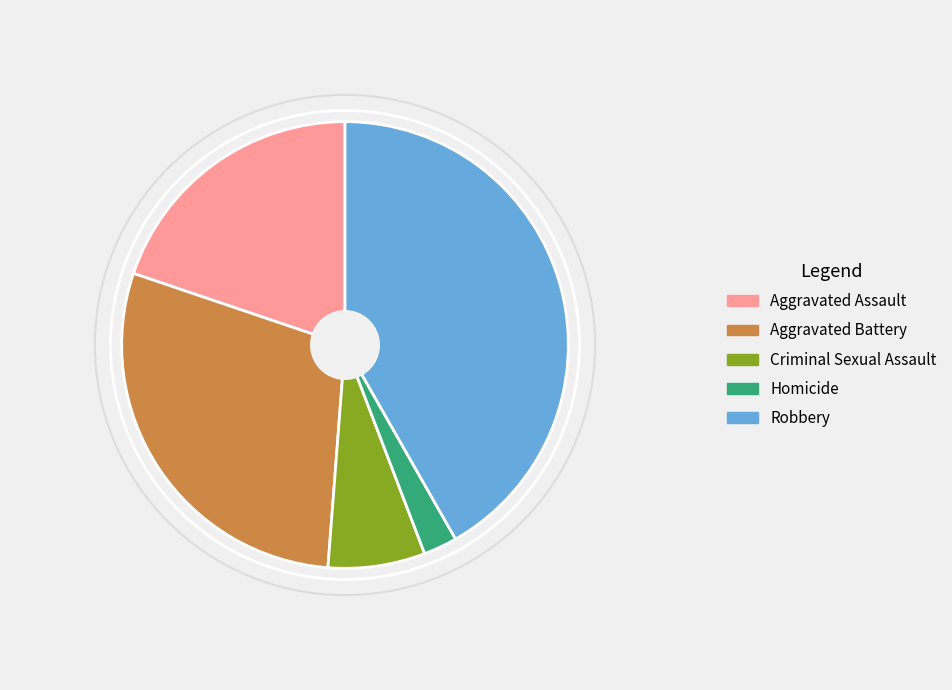

Does Aggravated Assault represent more than half of the total?

No